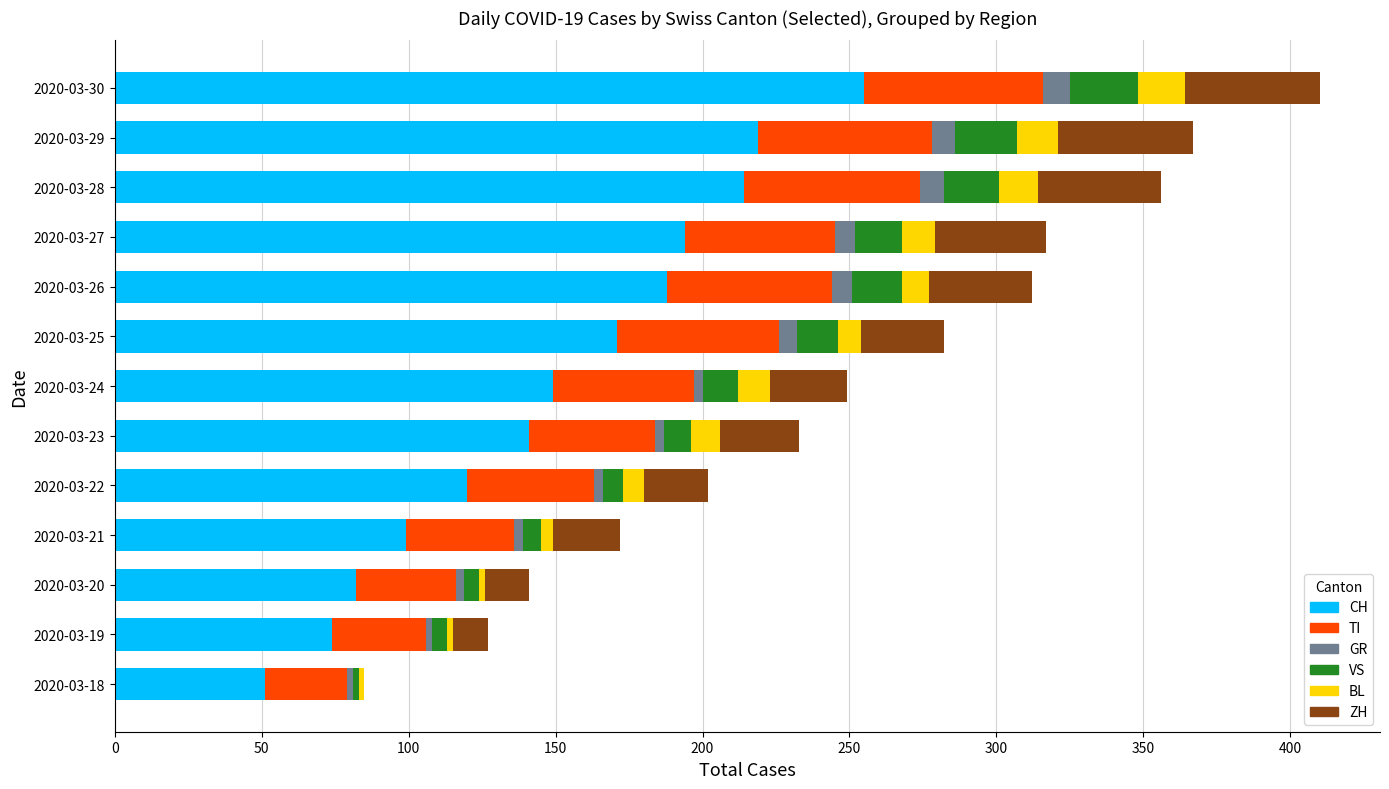

At which label does CH reach its peak?

2020-03-30